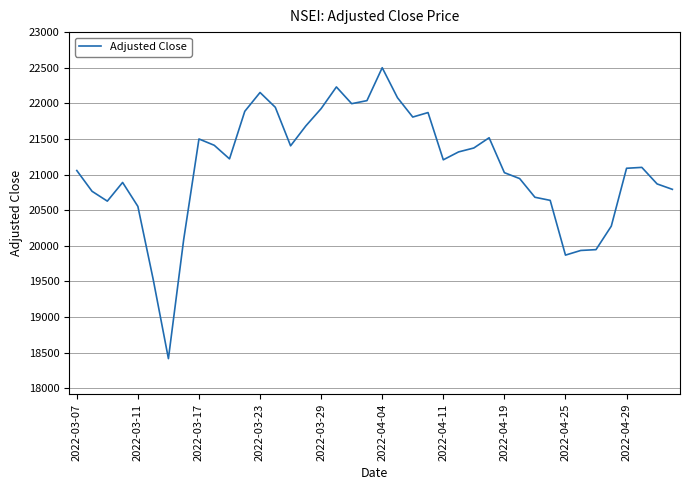

How many lines are shown in the chart?

1